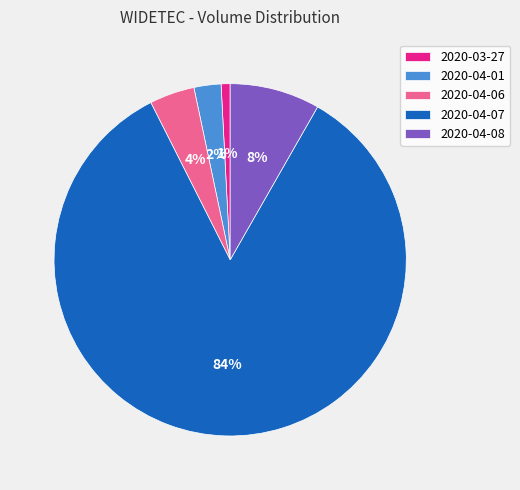

Which slice is the largest?

2020-04-07